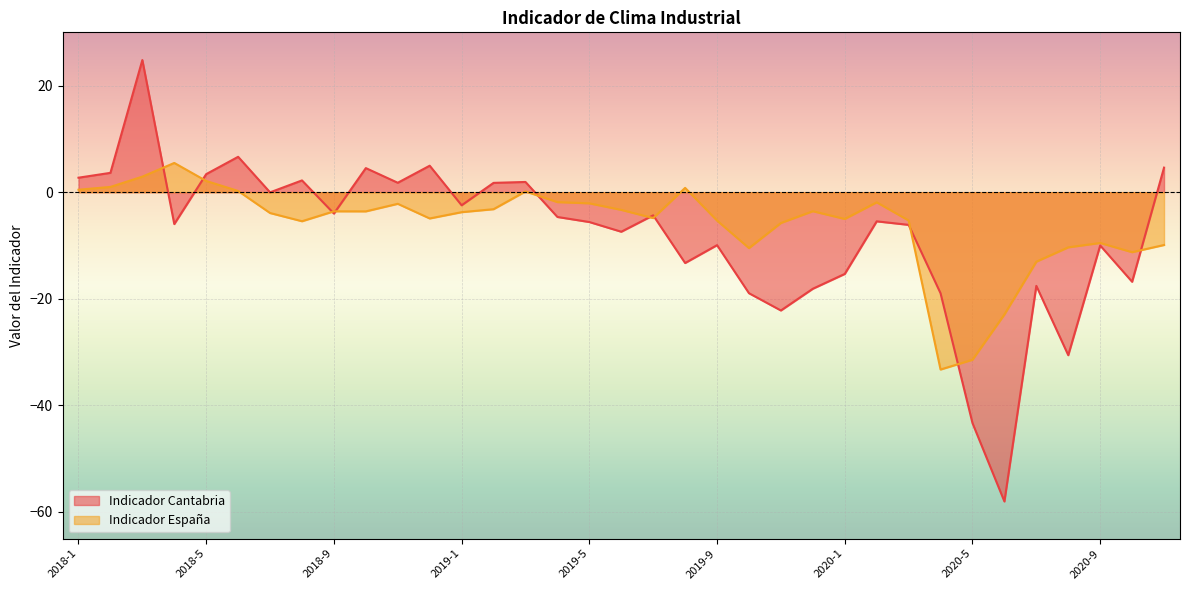

At 2020-11, list the series in order from largest to smallest.

Indicador Cantabria, Indicador España